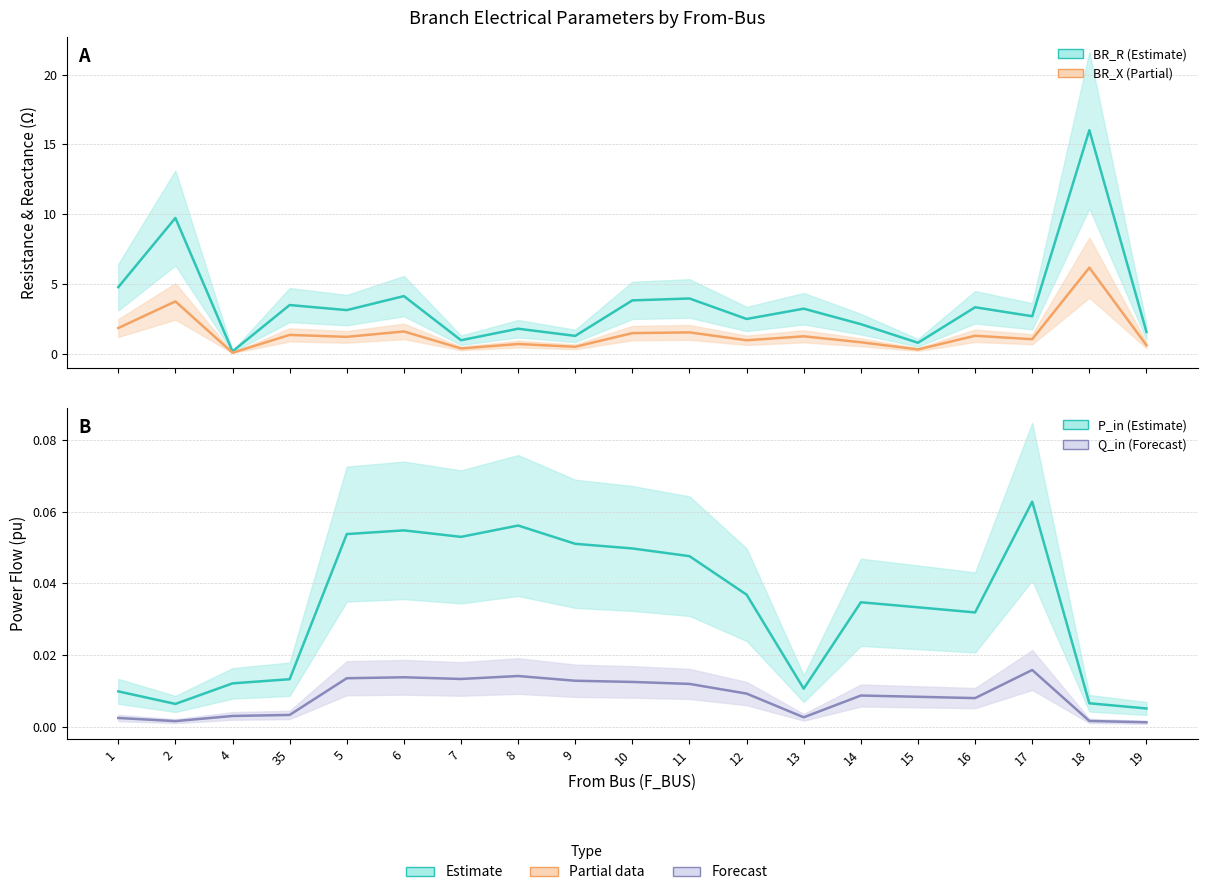

Is this an area chart (filled region under the line)?

No